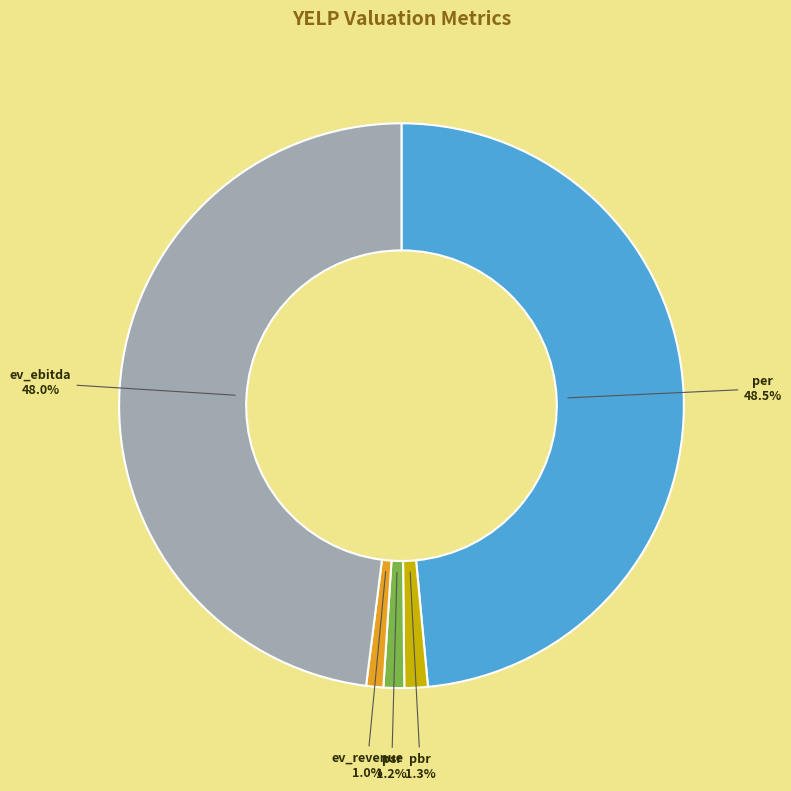

To the nearest percent, what portion does pbr represent?

1%